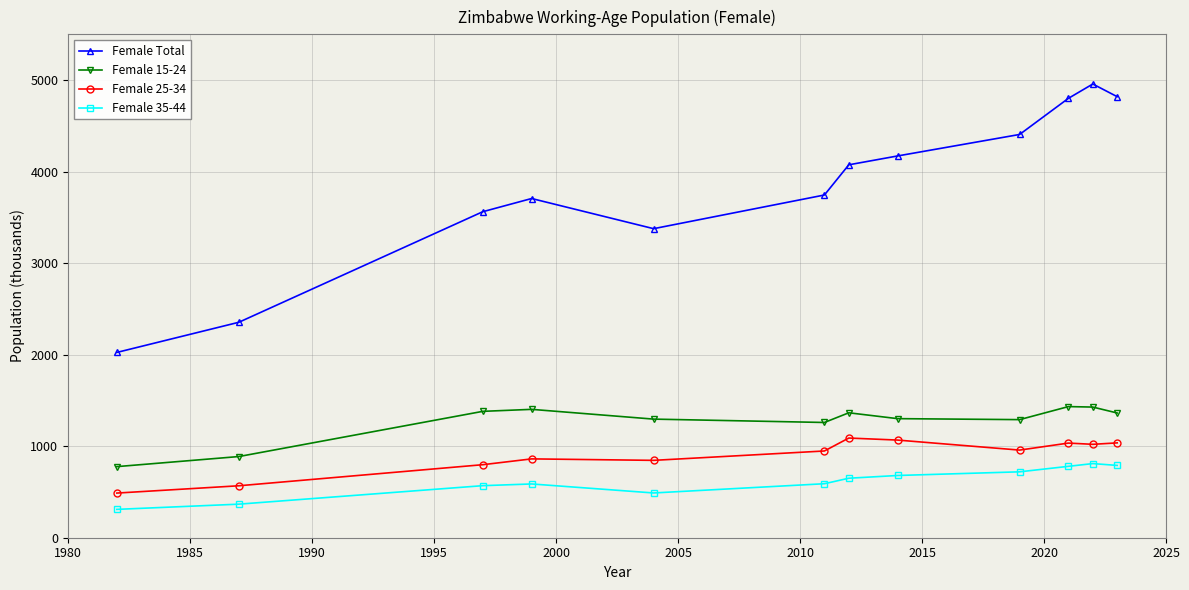

True or false: Female Total and Female 35-44 cross at least once.

False